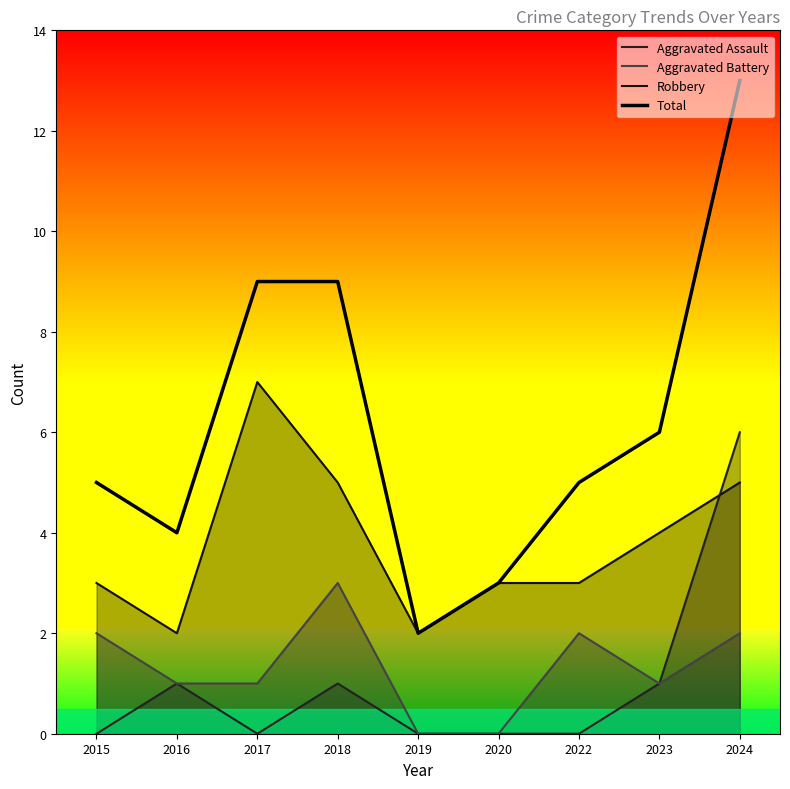

Rank the categories by Aggravated Battery value from lowest to highest.

2019, 2020, 2016, 2017, 2023, 2015, 2022, 2024, 2018